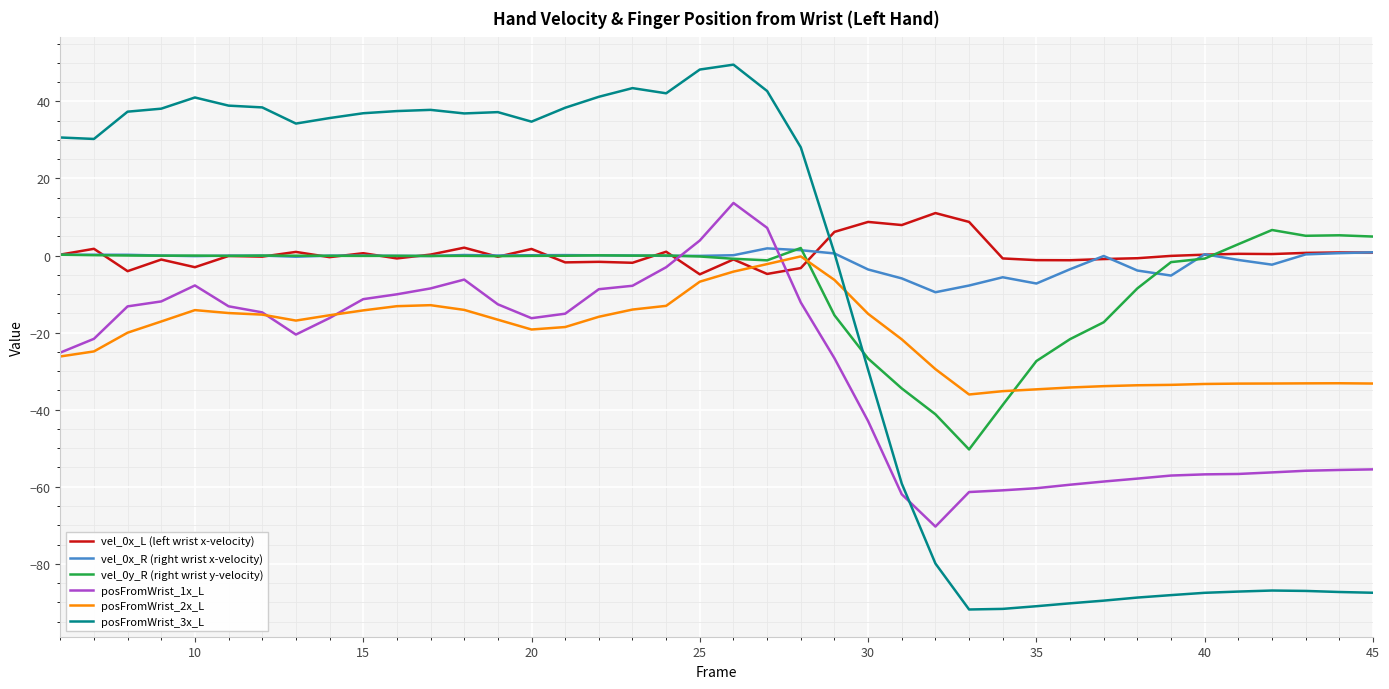

What is the minimum value shown in the chart?

-91.9